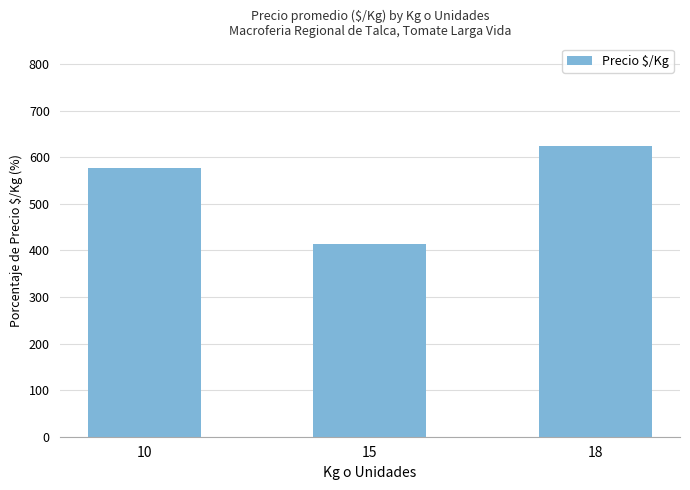

True or false: the data shows 413 at 15.

True